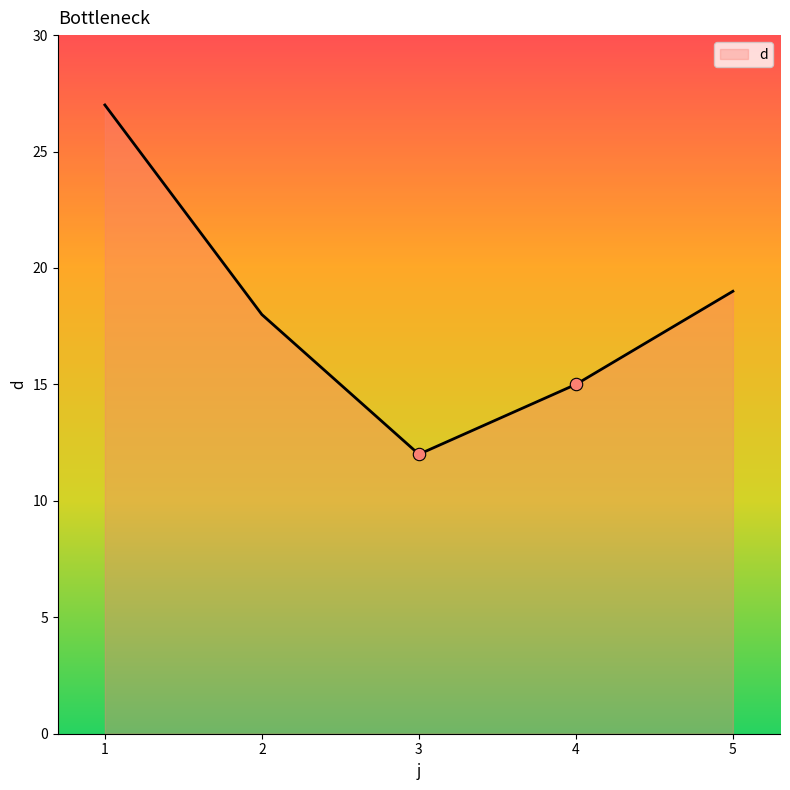

Approximately how many times larger is the value at 5 compared to 1?

0.7